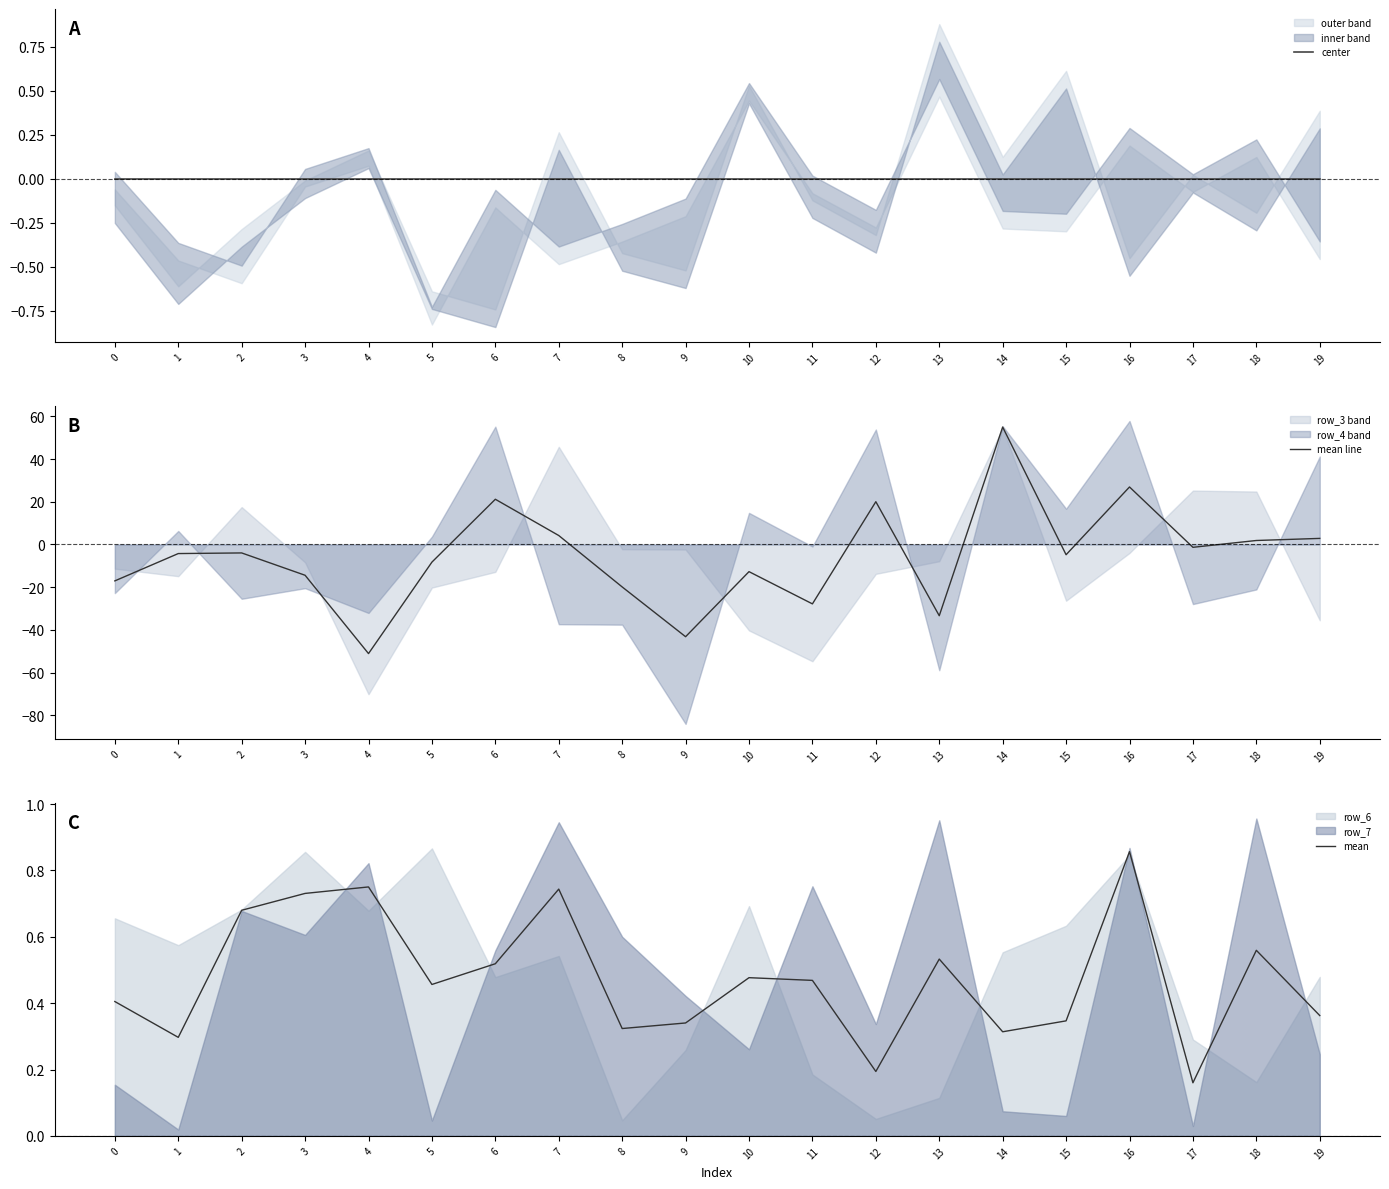

Between 4 and 16, which is larger?

4